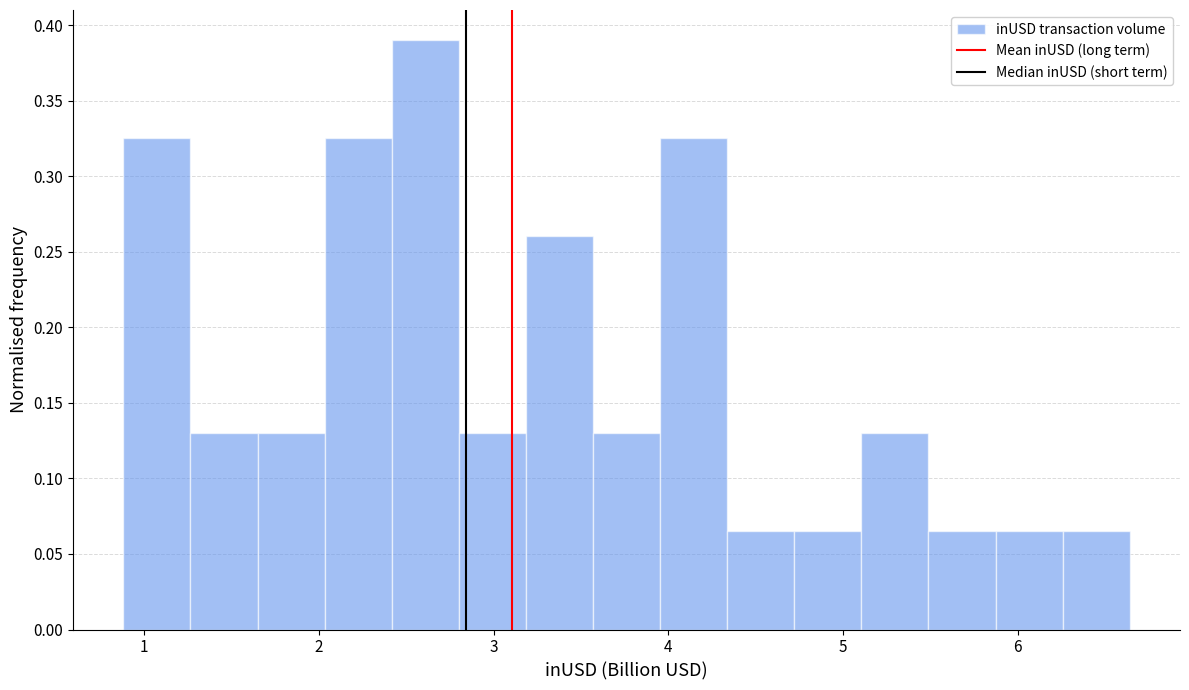

Read against the x-axis, roughly where is the centre of the tallest bar?

2.6